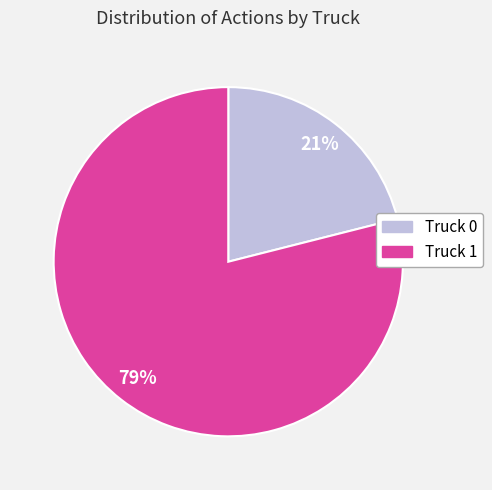

Is it true that Truck 1 is 79% of the pie?

True